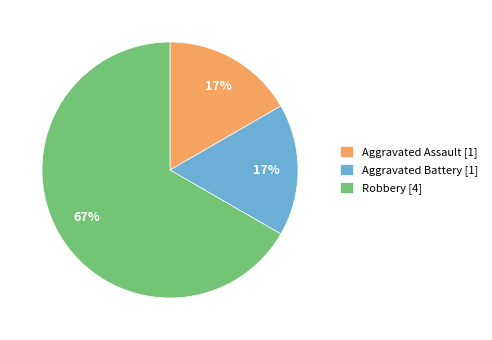

Do Aggravated Assault and Robbery together represent more than half of the pie?

Yes